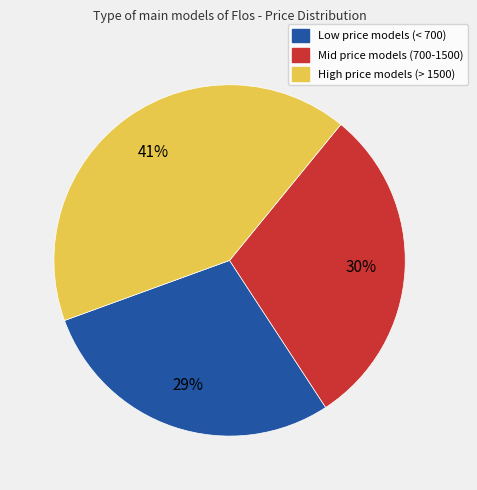

Is there any slice that represents more than half of the pie?

No